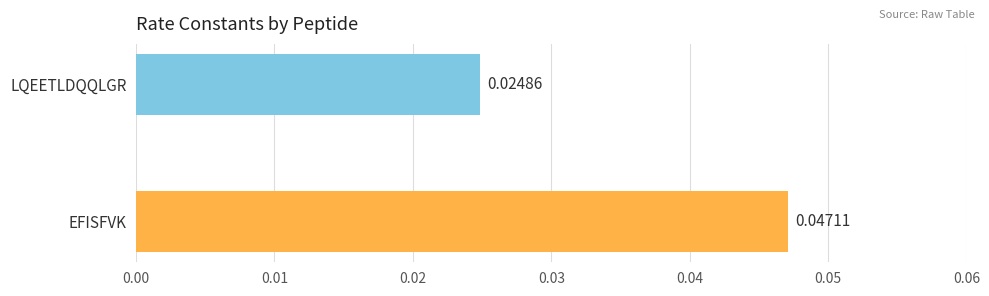

What is the label of the 1st bar from the bottom?

EFISFVK